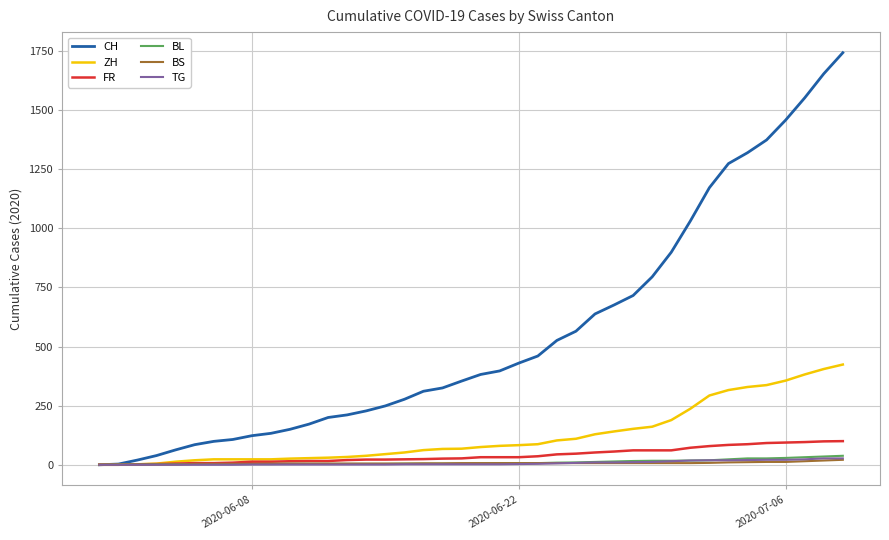

Which series has the largest range (max minus min)?

CH